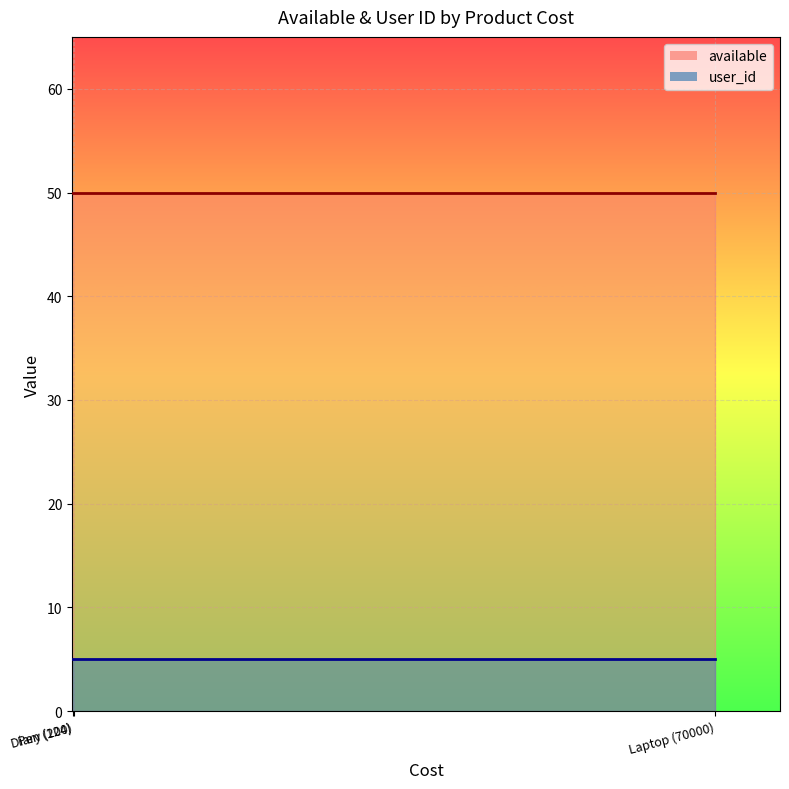

What is the average value of the user_id series?

5